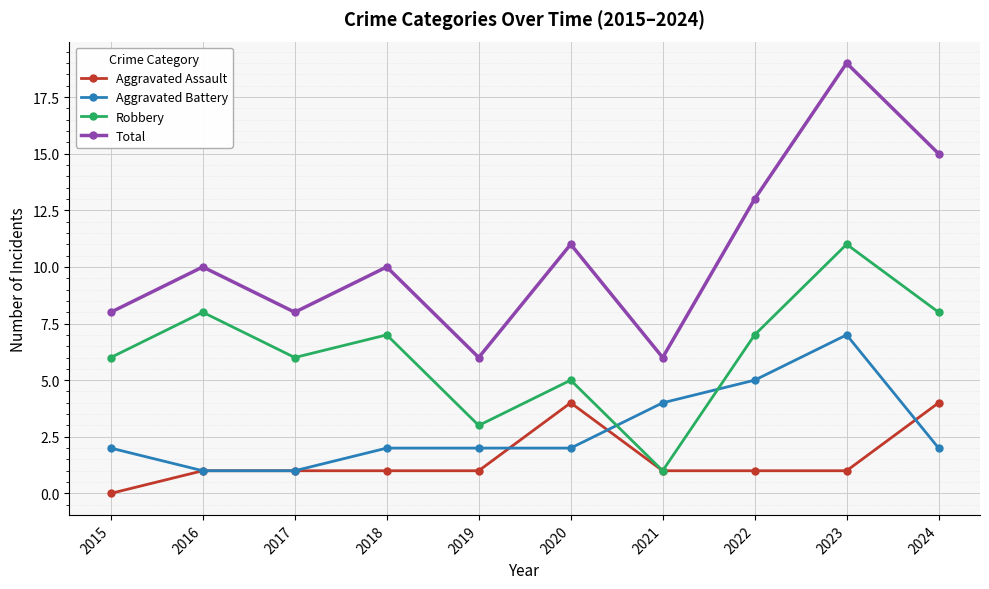

Is this an area chart (filled region under the line)?

No